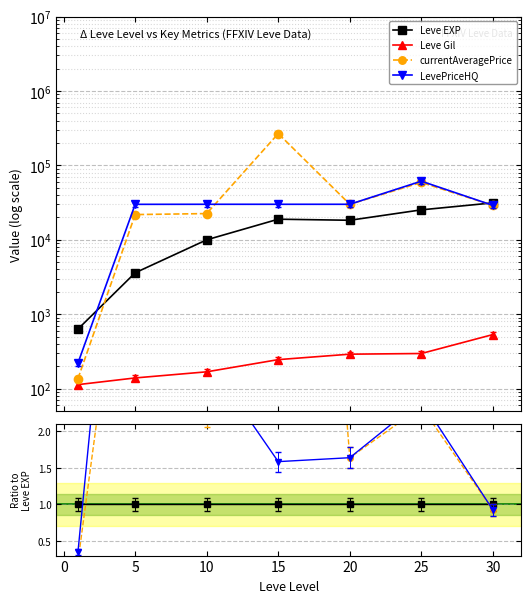

True or false: LevePriceHQ has a value of 4.3 at 25.

False